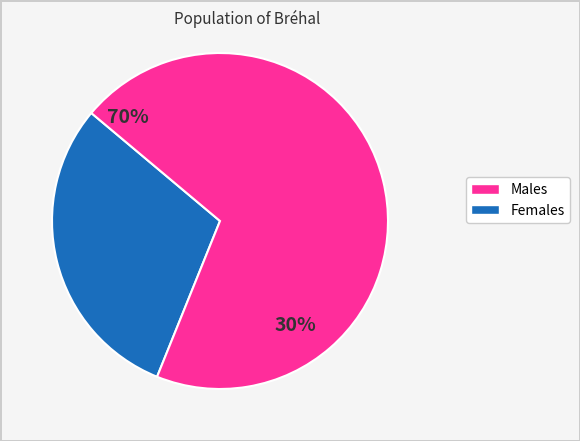

Is 2 the majority of the pie?

No